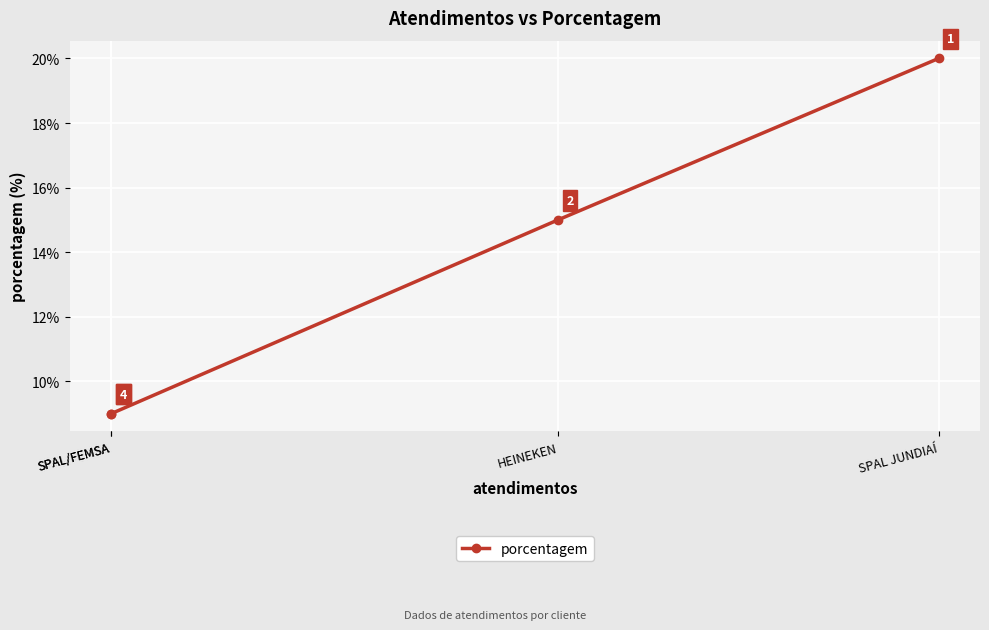

True or false: the data has more than 2 interior local peaks.

False